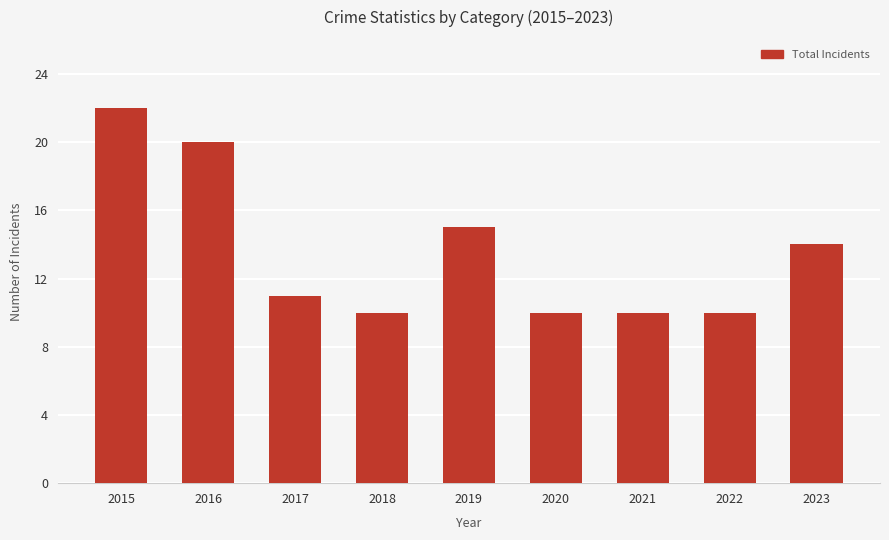

What is the greatest value displayed?

22